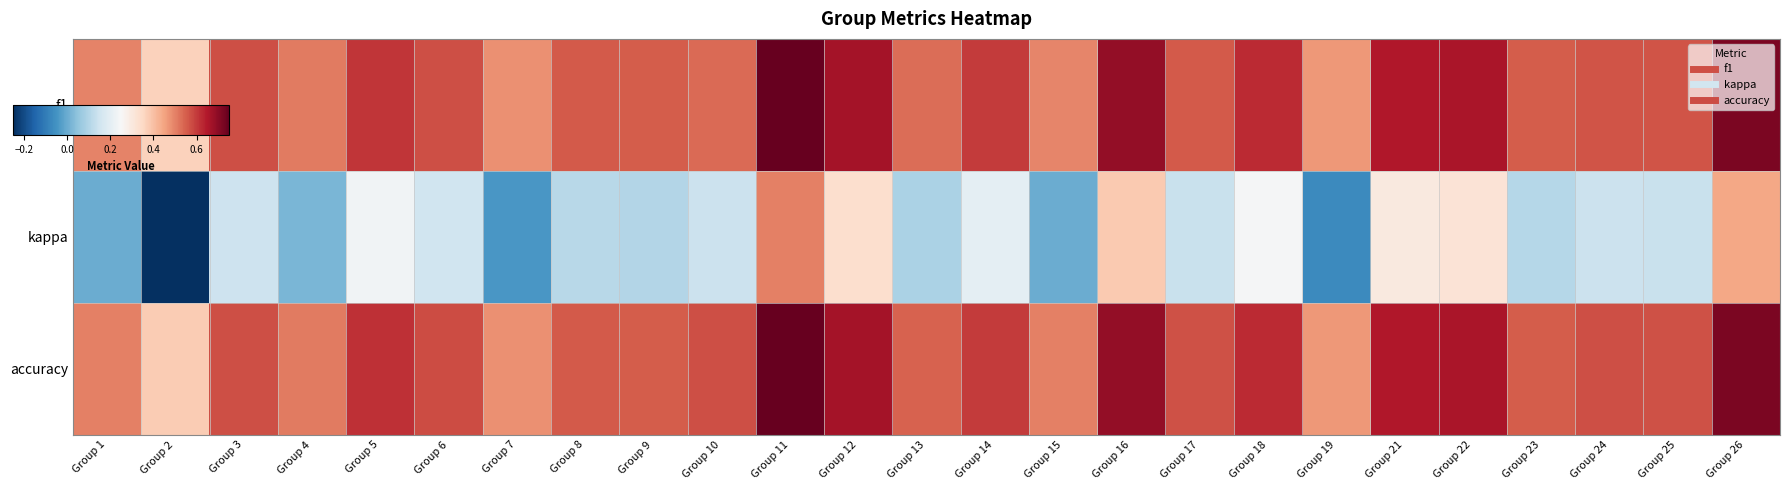

Reading left to right, list all the values displayed in this chart.

f1: Group 1=0.5	Group 2=0.4	Group 3=0.6	Group 4=0.5	Group 5=0.6	Group 6=0.6	Group 7=0.5	Group 8=0.6	Group 9=0.6	Group 10=0.5	Group 11=0.8	Group 12=0.7	Group 13=0.5	Group 14=0.6	Group 15=0.5	Group 16=0.7	Group 17=0.6	Group 18=0.6	Group 19=0.5	Group 21=0.7	Group 22=0.7	Group 23=0.6	Group 24=0.6	Group 25=0.6	Group 26=0.7
kappa: Group 1=0.0	Group 2=-0.2	Group 3=0.1	Group 4=0.0	Group 5=0.2	Group 6=0.2	Group 7=-0.0	Group 8=0.1	Group 9=0.1	Group 10=0.1	Group 11=0.5	Group 12=0.3	Group 13=0.1	Group 14=0.2	Group 15=0.0	Group 16=0.4	Group 17=0.1	Group 18=0.2	Group 19=-0.1	Group 21=0.3	Group 22=0.3	Group 23=0.1	Group 24=0.1	Group 25=0.1	Group 26=0.4
accuracy: Group 1=0.5	Group 2=0.4	Group 3=0.6	Group 4=0.5	Group 5=0.6	Group 6=0.6	Group 7=0.5	Group 8=0.6	Group 9=0.6	Group 10=0.6	Group 11=0.8	Group 12=0.7	Group 13=0.5	Group 14=0.6	Group 15=0.5	Group 16=0.7	Group 17=0.6	Group 18=0.6	Group 19=0.5	Group 21=0.7	Group 22=0.7	Group 23=0.6	Group 24=0.6	Group 25=0.6	Group 26=0.7